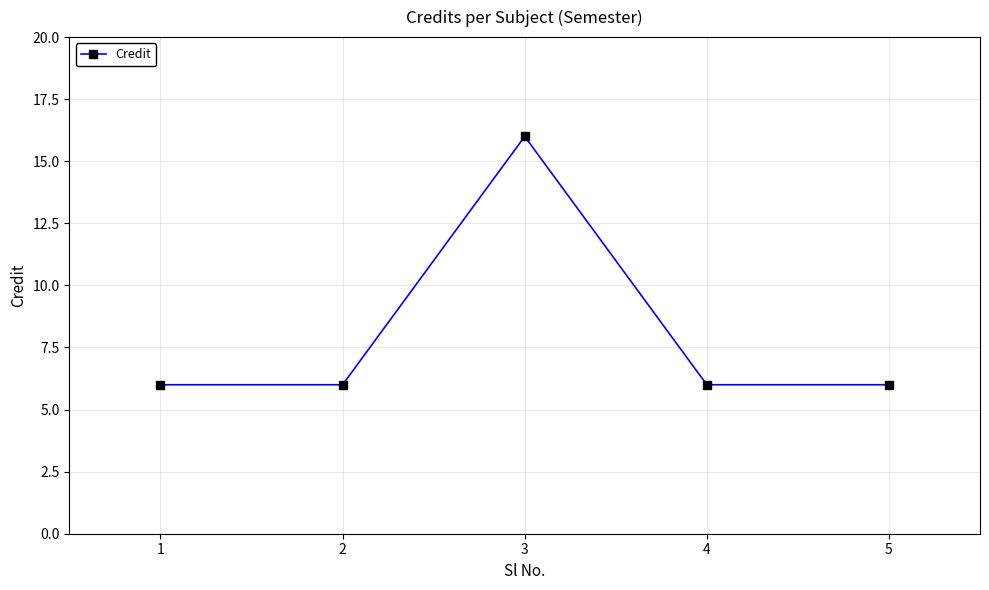

What is the difference between the maximum and minimum values?

10